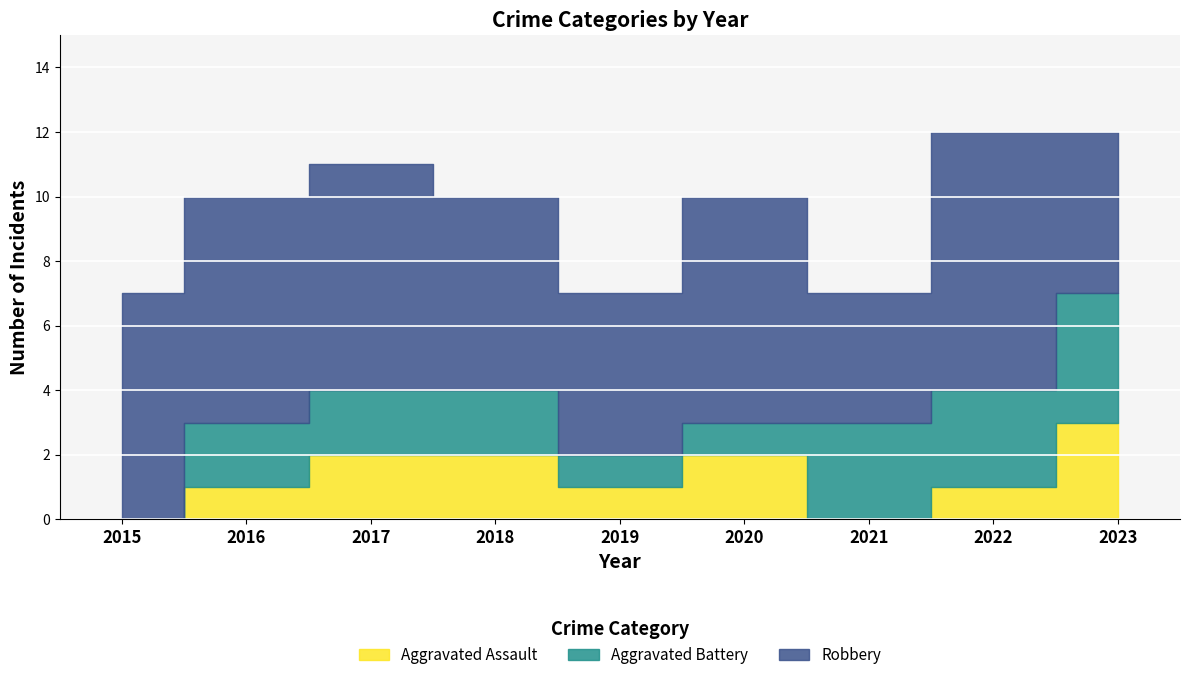

Is it true that Robbery equals 3 at 2019?

False